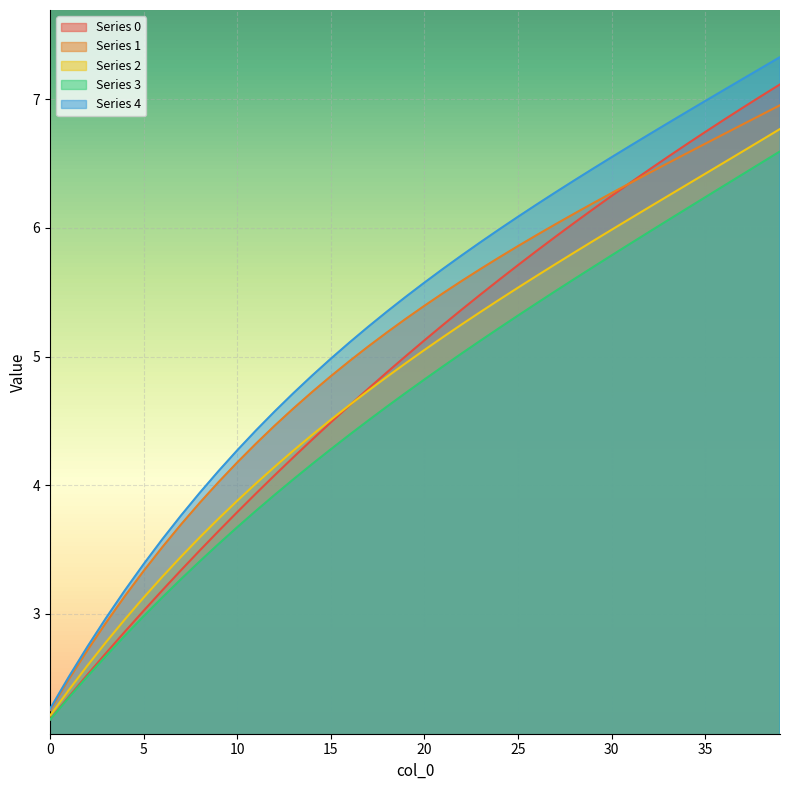

What is the difference between the 3 values at 8 and 37?

3.0